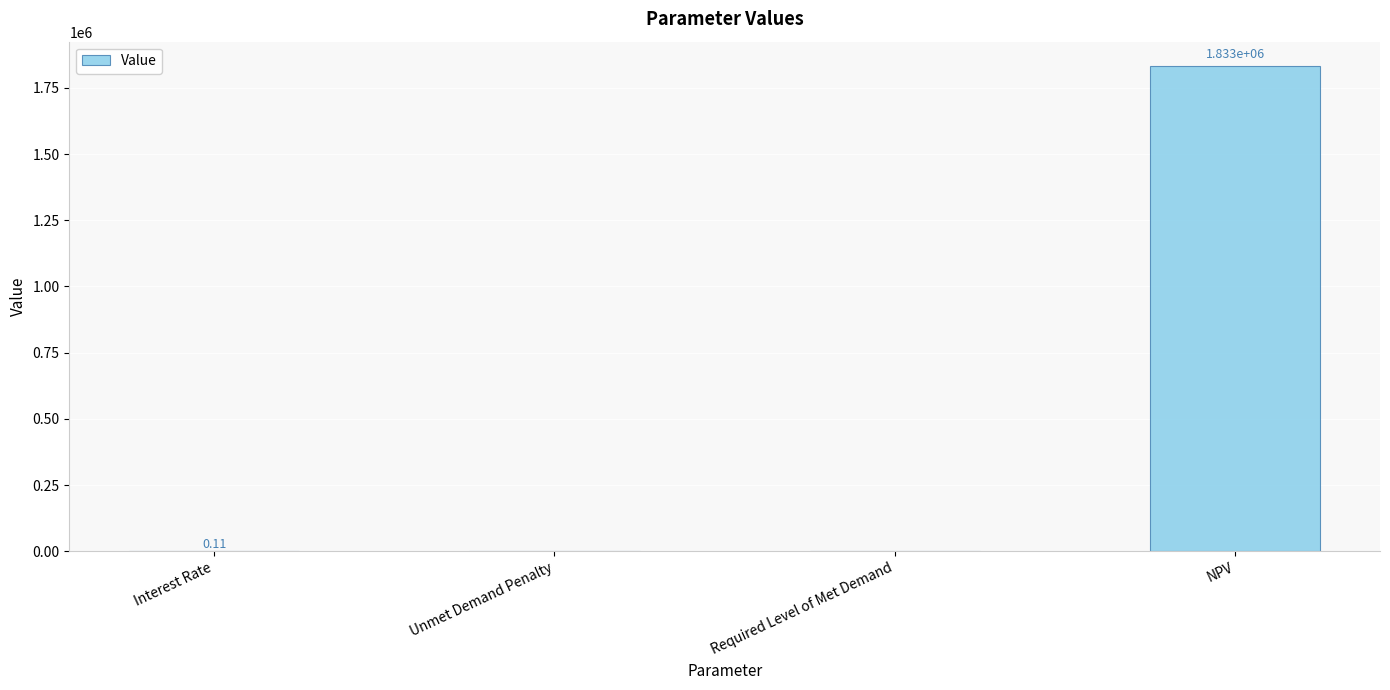

At which category does the chart reach its peak across all series?

NPV